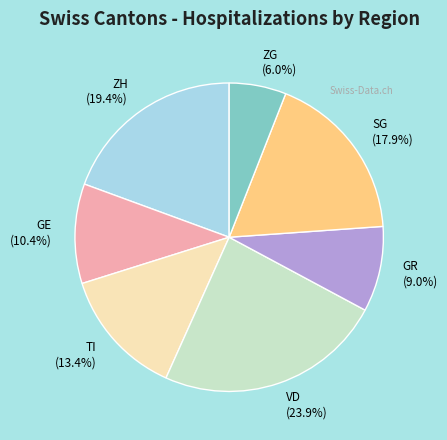

The ZH slice represents 29% of the pie. True or false?

False